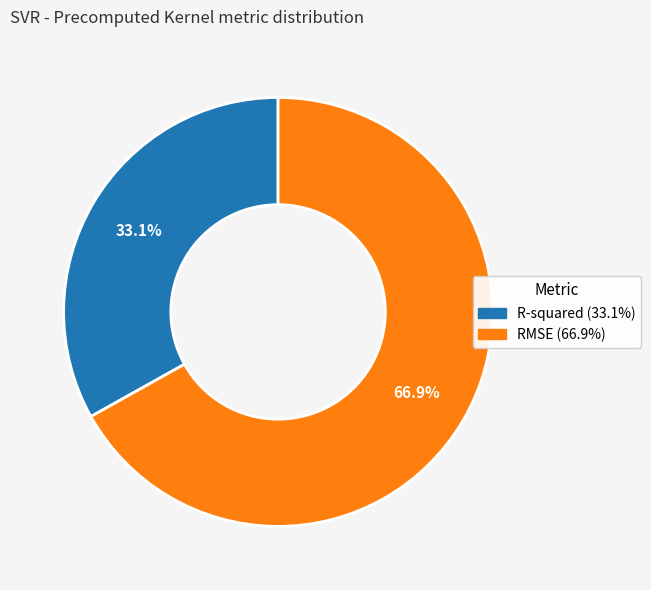

True or false: RMSE accounts for 80% of the total.

False